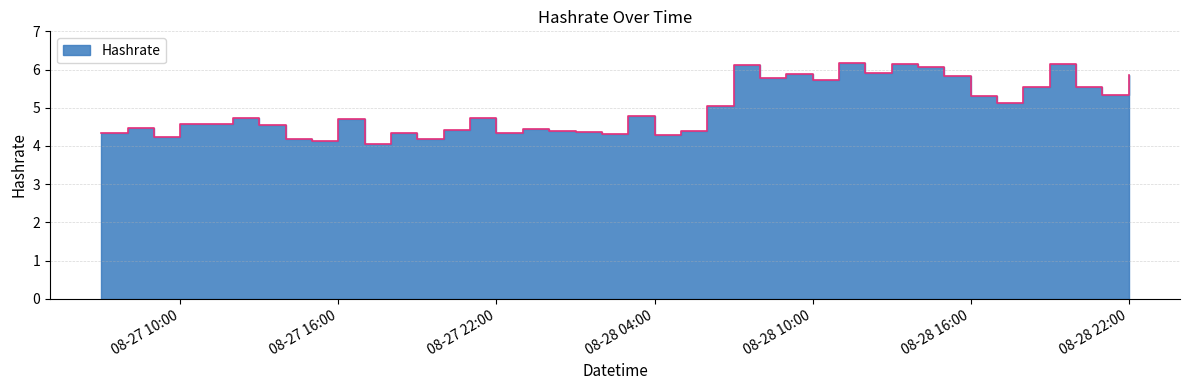

What is the average value?

5.0